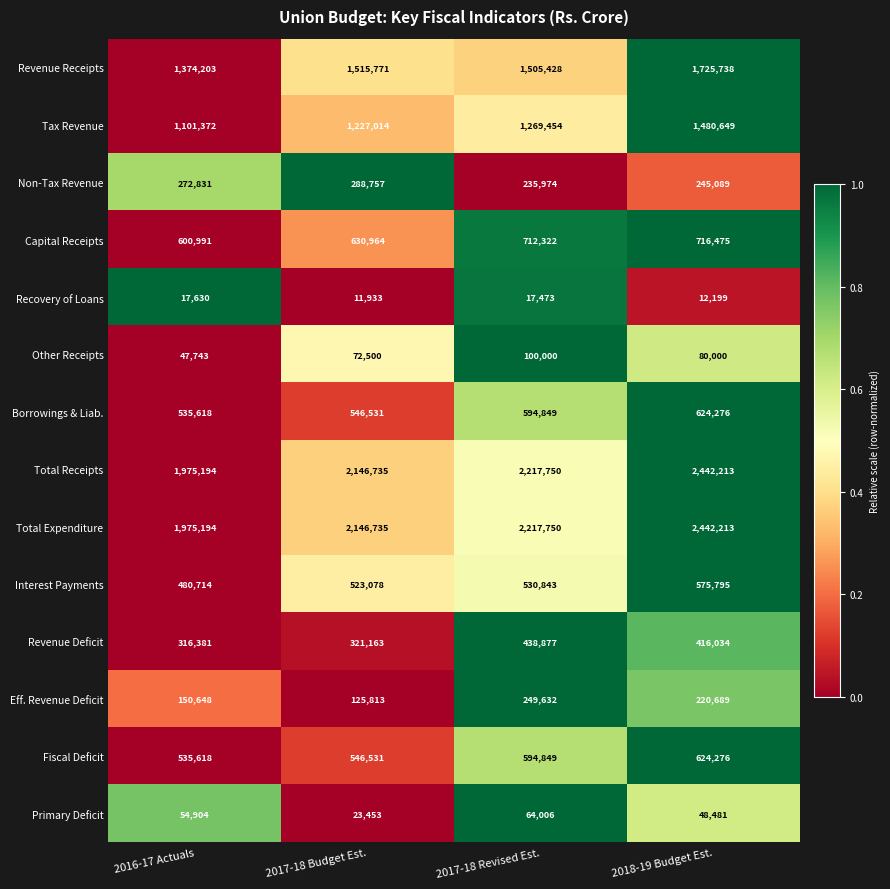

What is the difference between the maximum and minimum values in the Total Expenditure series?

467019